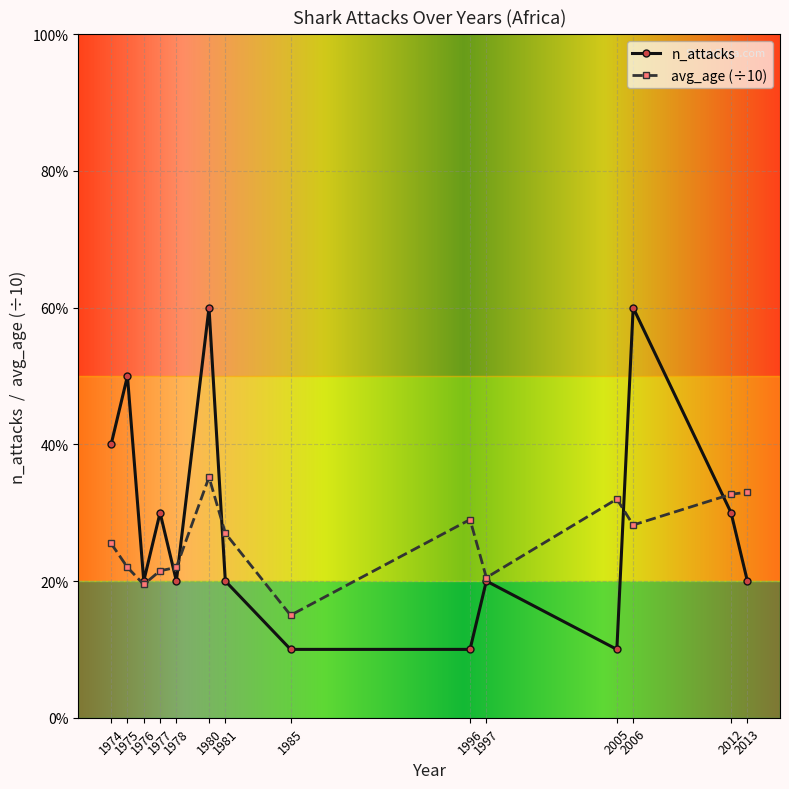

List the series in order of their peak value, highest first.

n_attacks, avg_age (÷10)